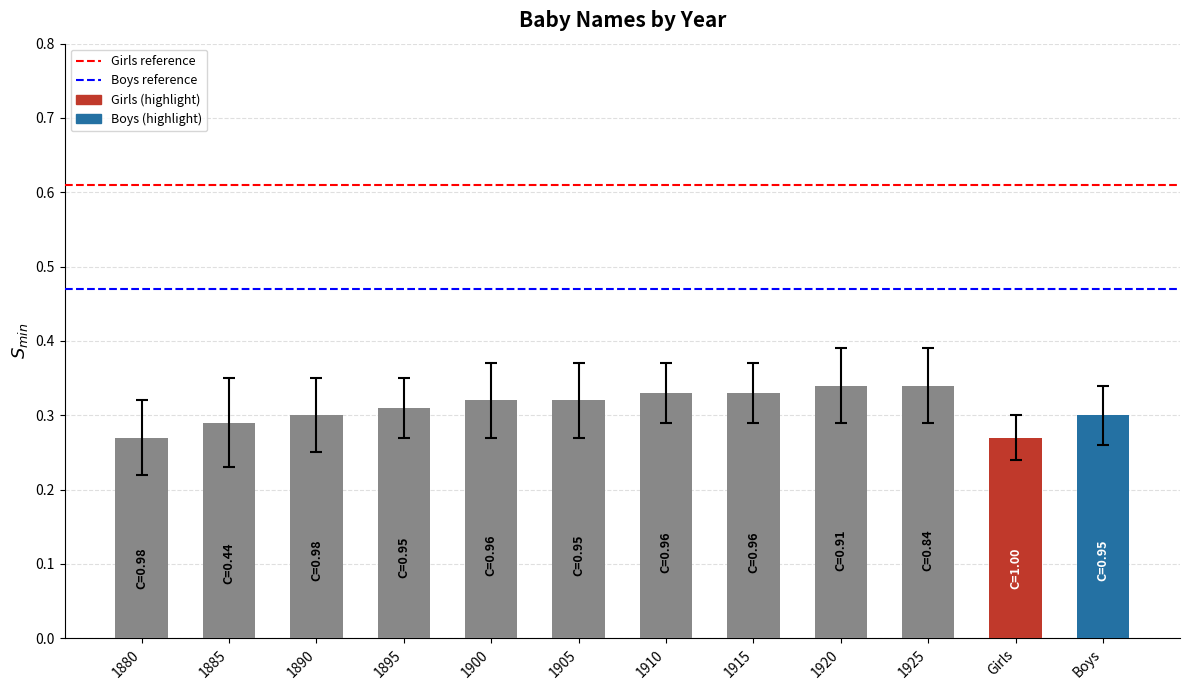

True or false: the data shows 0.3 at 1880.

True